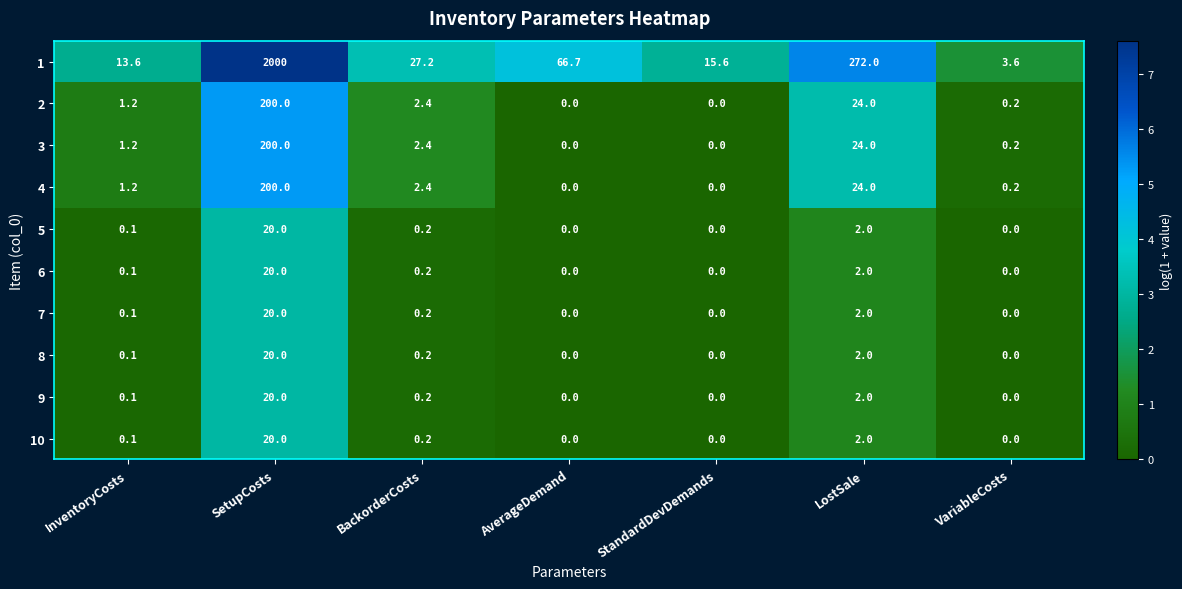

True or false: 9 has a value of 0.0 at VariableCosts.

True